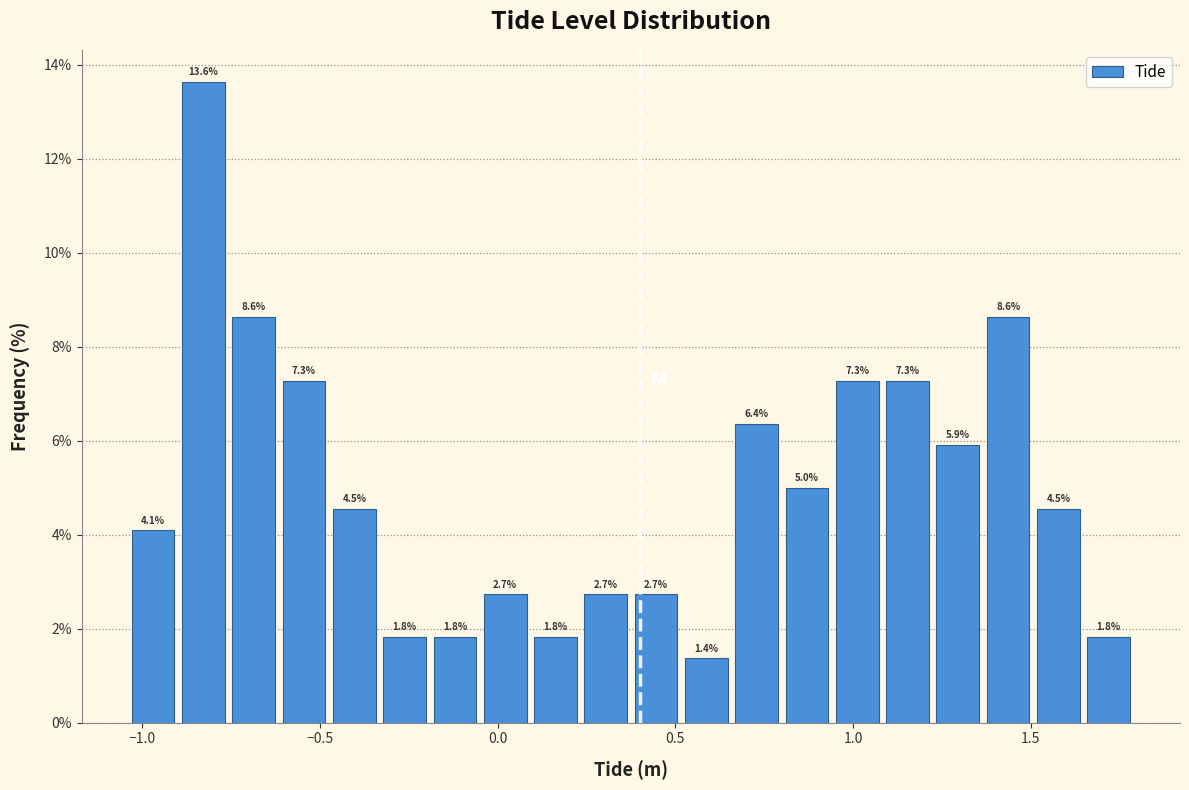

Around what value on the x-axis is the tallest bar? Give the approximate position of its centre, as read against the axis.

-0.85